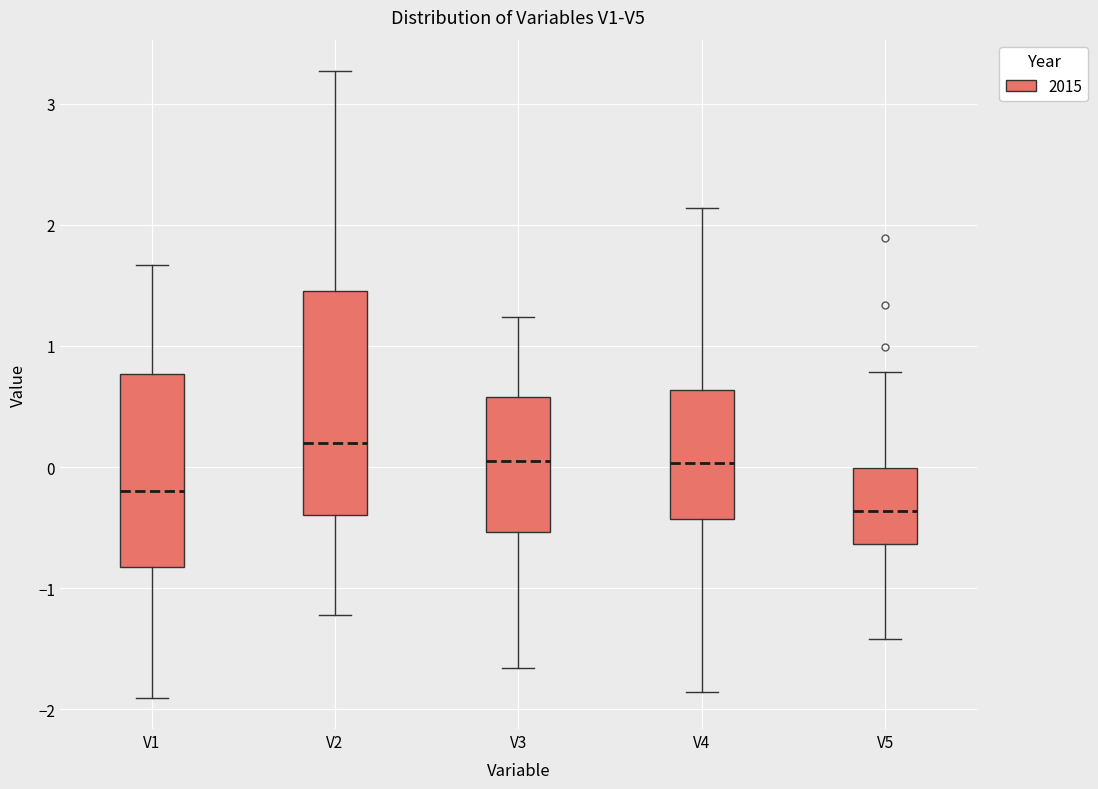

Reading left to right, read every box against the y-axis: the position of its median line, the range the box covers, and the ends of its whiskers. The values are not printed on the chart, so give them approximately, as read against the axis.

V1: median -0.2, box -0.8 to 0.8, whiskers -1.9 to 1.7
V2: median 0.2, box -0.4 to 1.5, whiskers -1.2 to 3.3
V3: median 0.0, box -0.5 to 0.6, whiskers -1.7 to 1.2
V4: median 0.0, box -0.4 to 0.6, whiskers -1.9 to 2.1
V5: median -0.4, box -0.6 to 0.0, whiskers -1.4 to 0.8